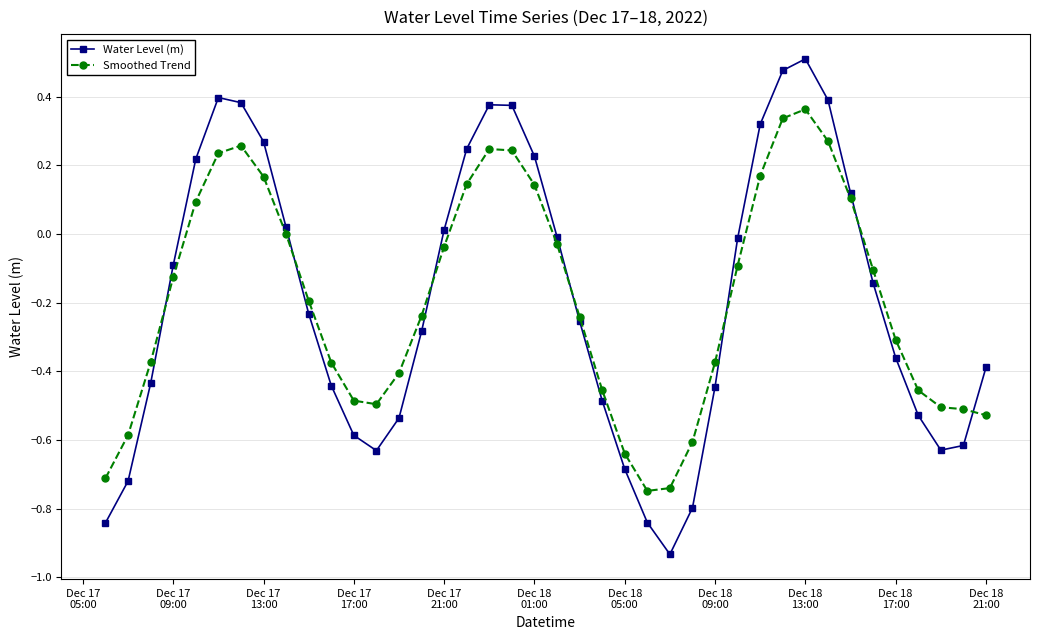

In Water Level (m), how many points are higher than both neighbors (excluding endpoints)?

3